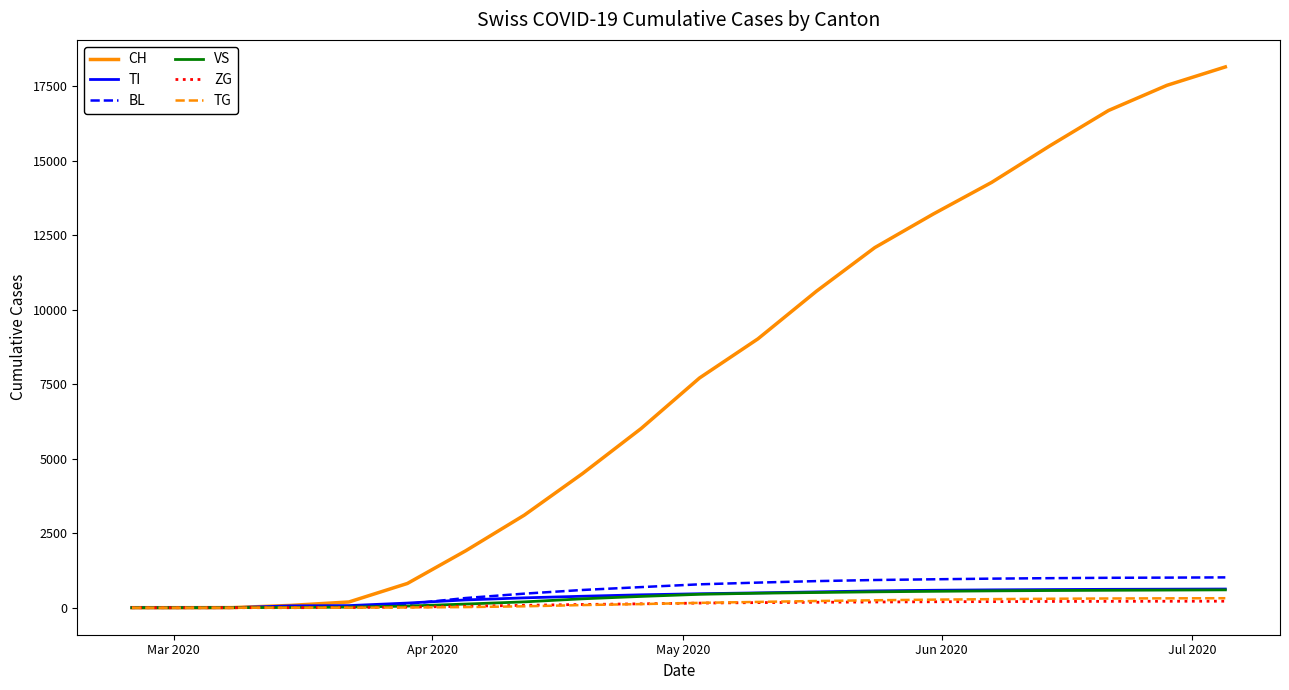

Which series has the largest total across all categories?

CH